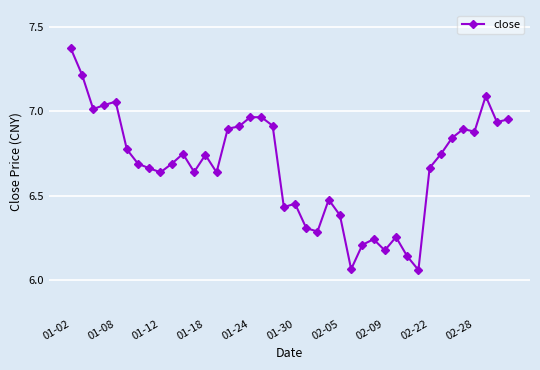

What is the sum of all values?

267.0